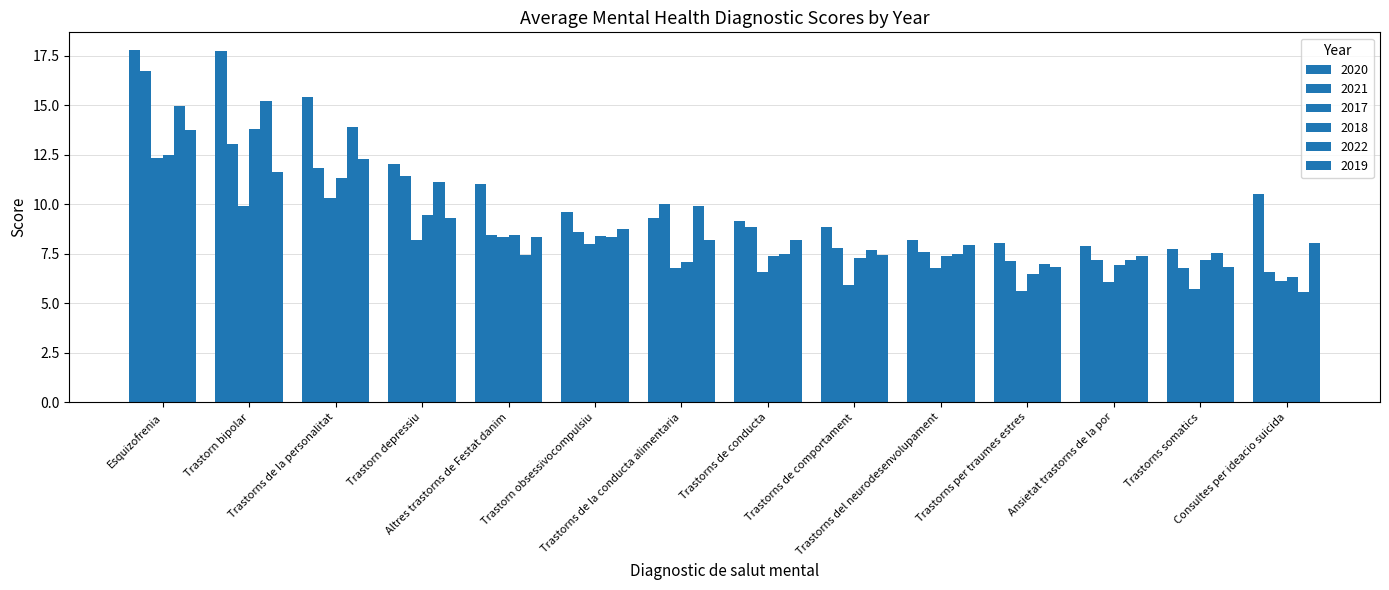

What is the sum of all 2019 values?

125.0